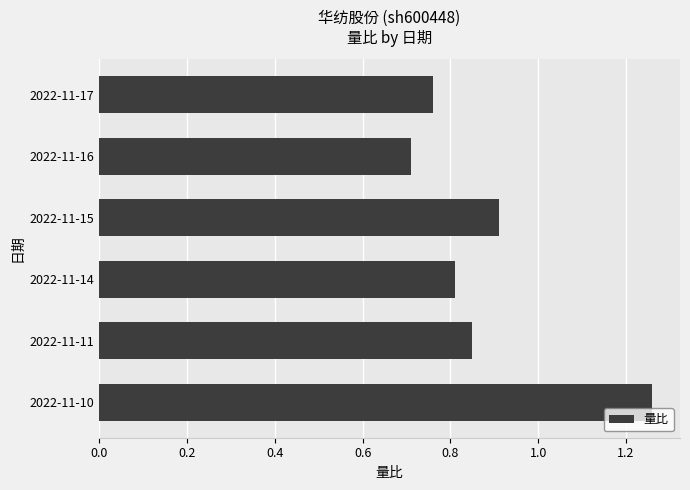

Is it true that the value at 2022-11-16 is 0.7?

True